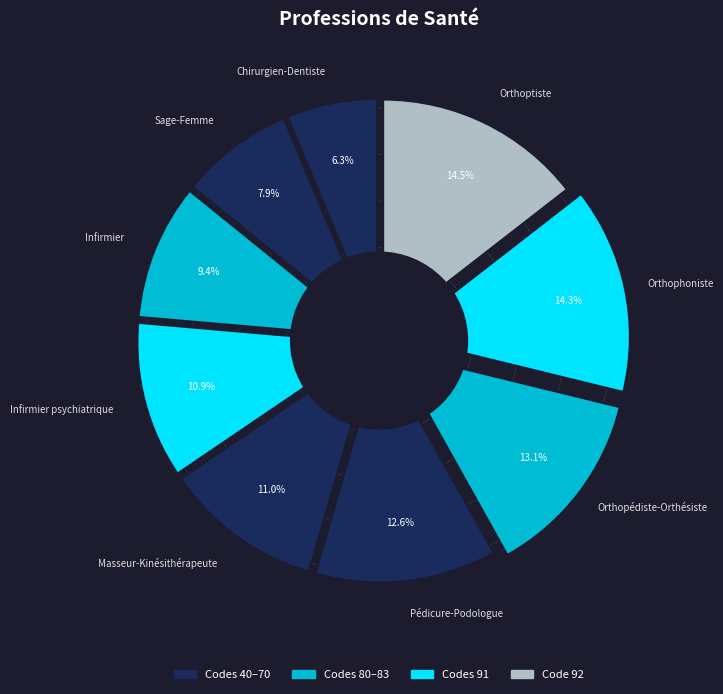

Count the number of slices in the pie.

9